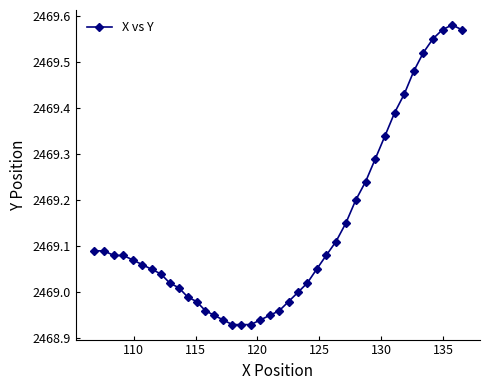

True or false: the data has more than 0 interior local peaks.

True